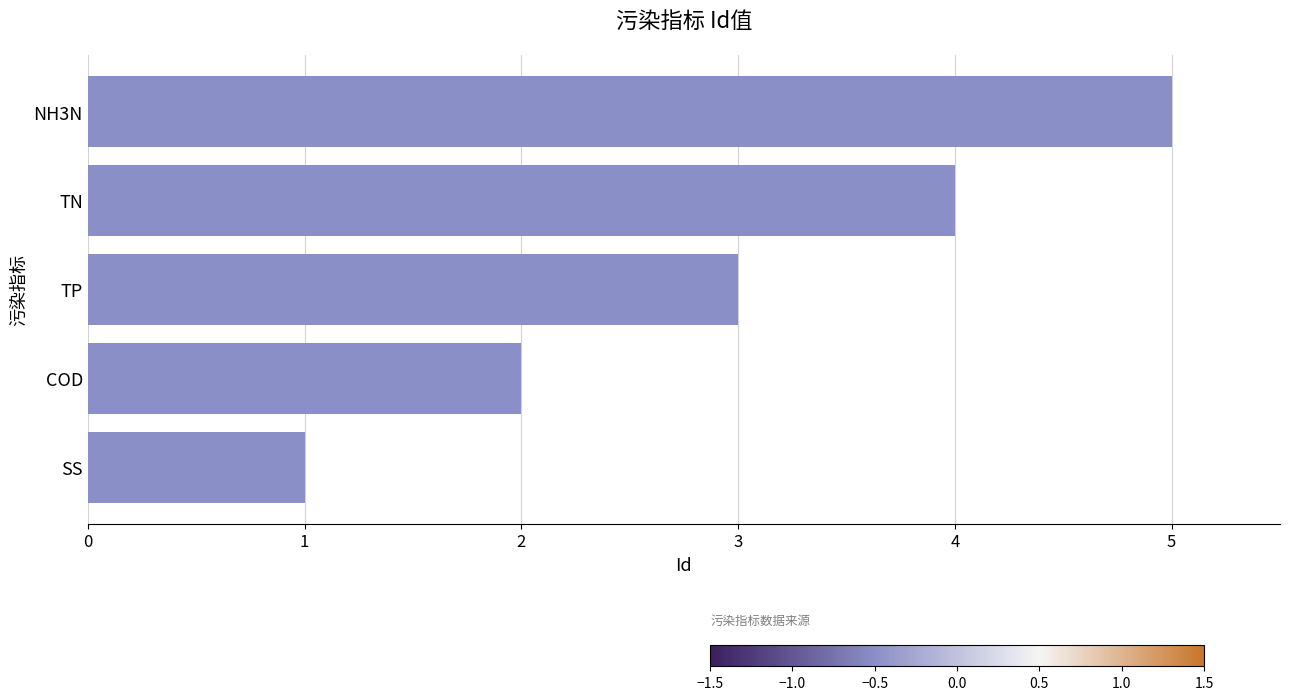

At which category does the chart reach its minimum across all series?

SS